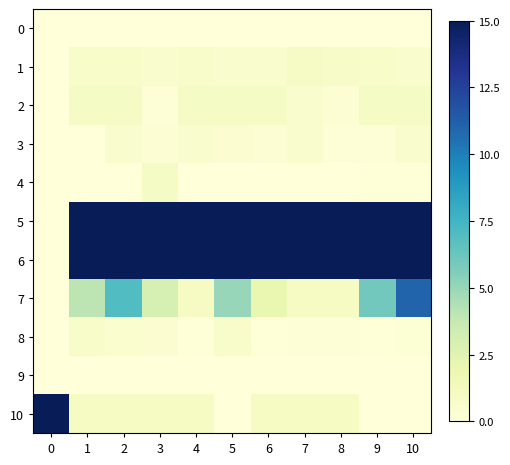

Reading left to right, list all the values displayed in this chart.

0: 0=0.0	1=0.0	2=0.0	3=0.0	4=0.0	5=0.0	6=0.0	7=0.0	8=0.0	9=0.0	10=0.0
1: 0=0.0	1=0.7	2=0.8	3=0.6	4=0.7	5=0.6	6=0.5	7=0.9	8=0.9	9=0.8	10=0.6
2: 0=0.0	1=0.9	2=1.0	3=0.1	4=1.0	5=1.0	6=1.0	7=0.6	8=0.3	9=0.9	10=1.0
3: 0=0.0	1=0.0	2=0.6	3=0.3	4=0.6	5=0.4	6=0.3	7=0.6	8=0.2	9=0.2	10=0.6
4: 0=0.0	1=0.0	2=0.0	3=0.9	4=0.0	5=0.0	6=0.0	7=0.0	8=0.0	9=0.1	10=0.1
5: 0=0.0	1=139.9	2=135.0	3=126.9	4=150.0	5=140.0	6=150.0	7=99.9	8=114.9	9=140.1	10=150.1
6: 0=0.0	1=133986.0	2=234380.0	3=156373.0	4=189835.0	5=246857.0	6=219200.0	7=163133.0	8=66827.0	9=304914.0	10=228846.0
7: 0=0.0	1=4.0	2=7.0	3=3.0	4=1.0	5=5.0	6=2.0	7=1.0	8=1.0	9=6.0	10=11.0
8: 0=0.0	1=0.7	2=0.5	3=0.4	4=0.1	5=0.7	6=0.1	7=0.2	8=0.2	9=0.1	10=0.3
9: 0=0.0	1=-5.0	2=-3.5	3=-19.0	4=-2.1	5=-2.5	6=-2.8	7=-5.6	8=-20.9	9=-5.2	10=-3.7
10: 0=15.0	1=1.0	2=1.0	3=1.0	4=1.0	5=0.0	6=1.0	7=1.0	8=1.0	9=0.0	10=0.0